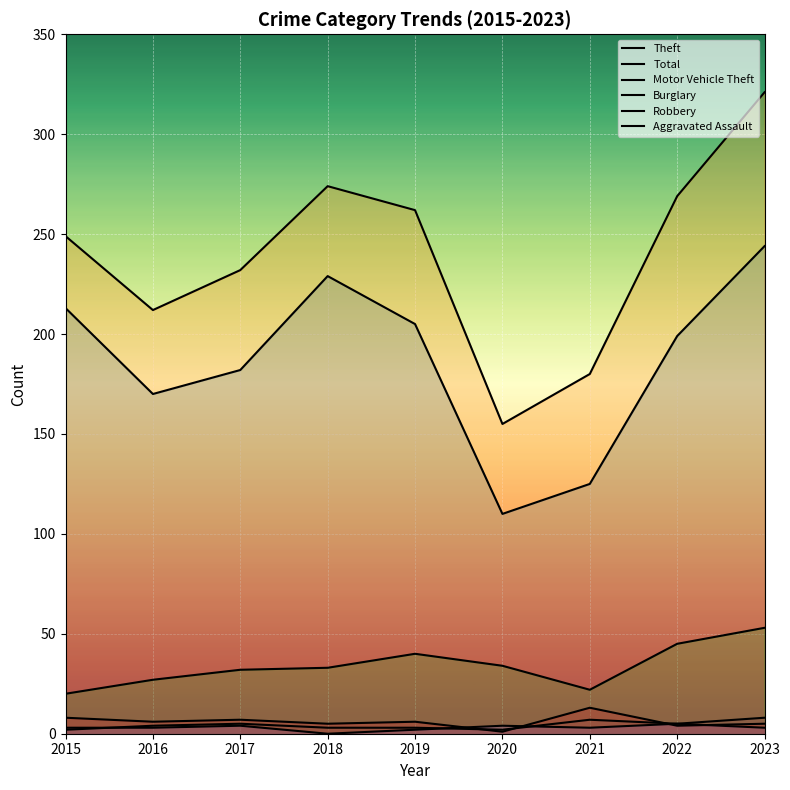

What are all the series names shown in the legend?

Theft, Total, Motor Vehicle Theft, Burglary, Robbery, Aggravated Assault